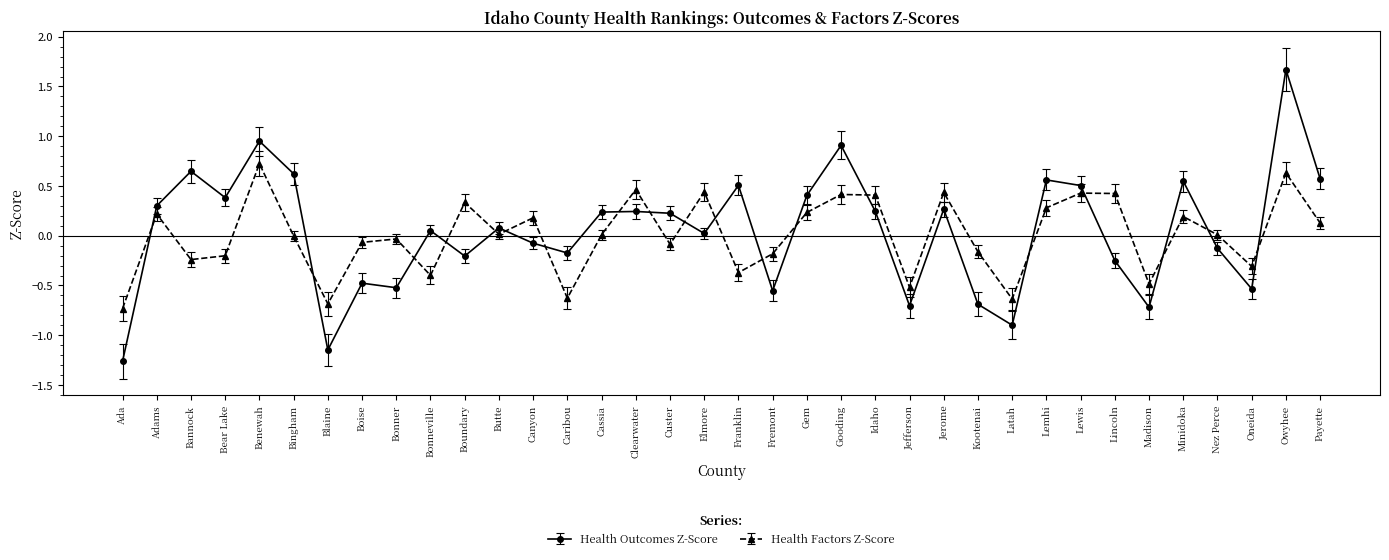

What is the spread (max minus min) of values at Custer?

0.3